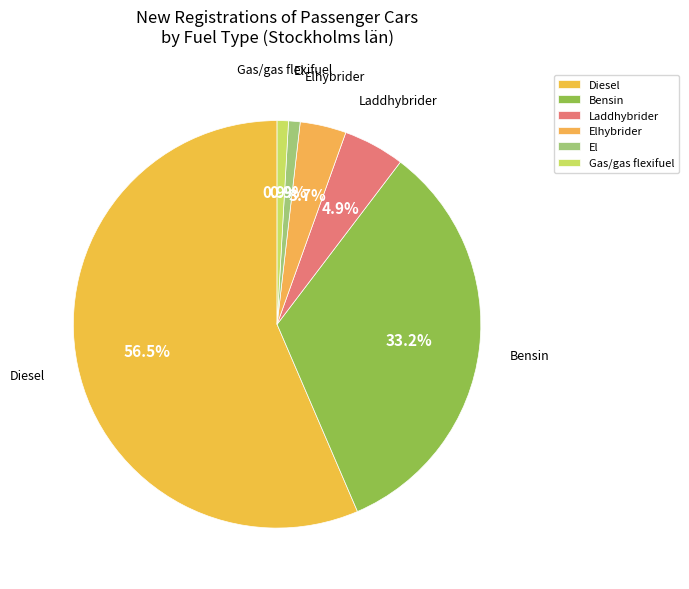

True or false: Diesel accounts for 15% of the total.

False